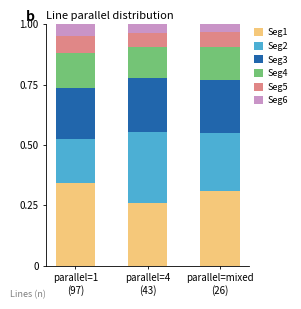

How many bars are there in total?

3